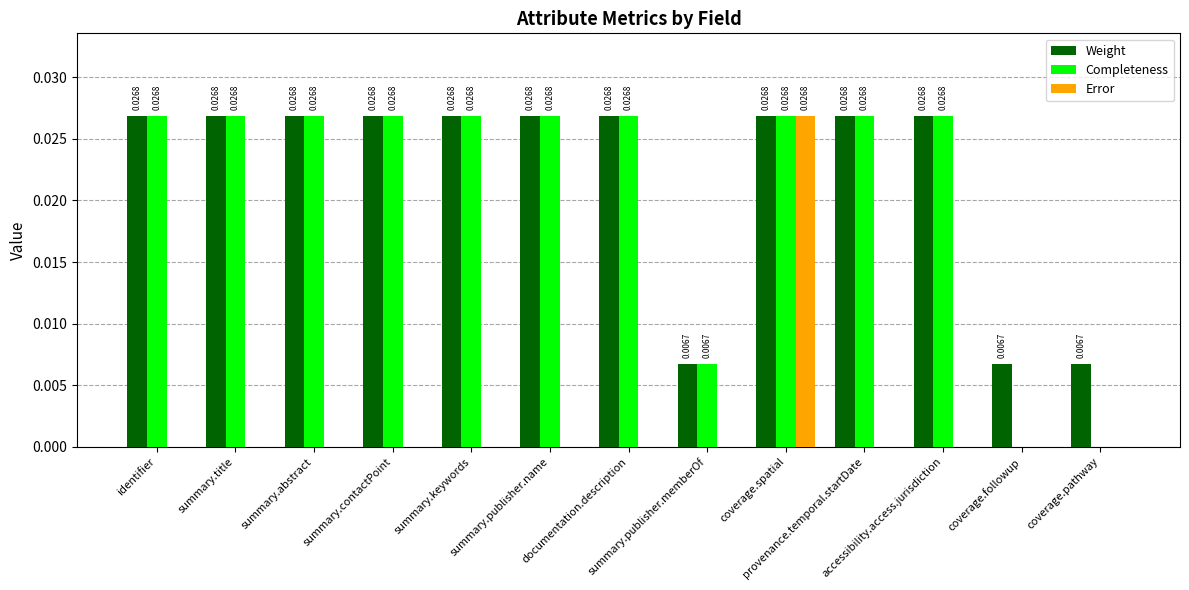

Which series has the largest total across all categories?

Weight